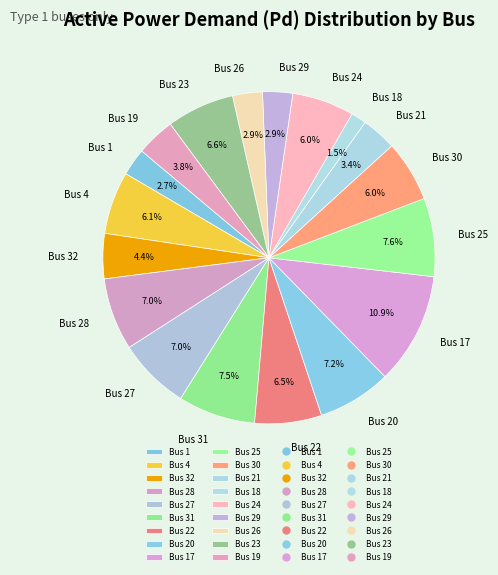

Which has a higher value, Bus 32 or Bus 31?

Bus 31